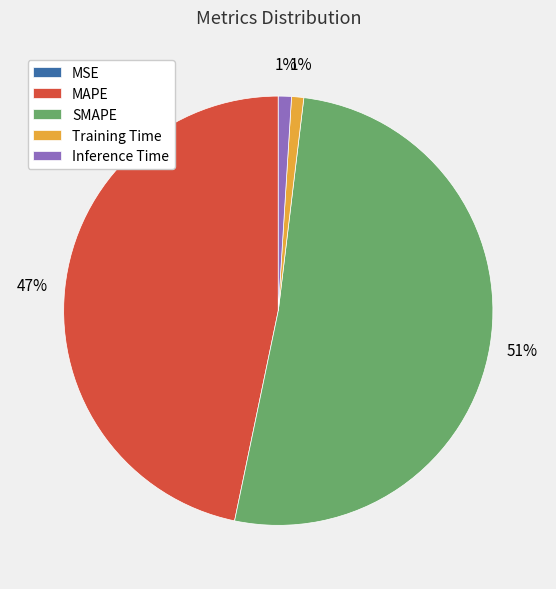

Combined, do Inference Time and MAPE account for over 50%?

No